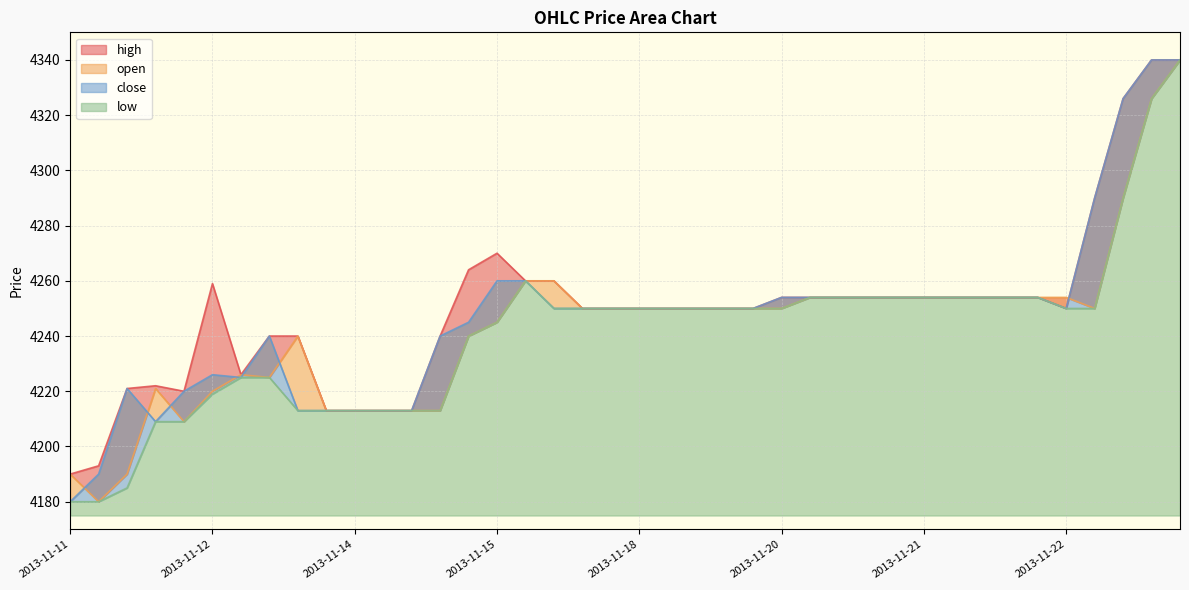

At how many categories does at least one series exceed 4252?

20